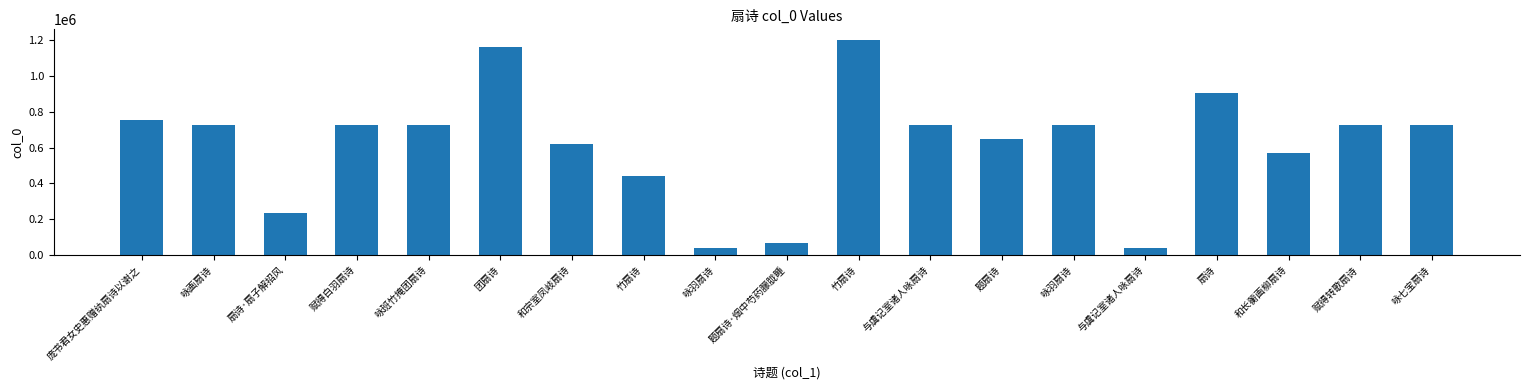

How many distinct data groups are displayed?

1